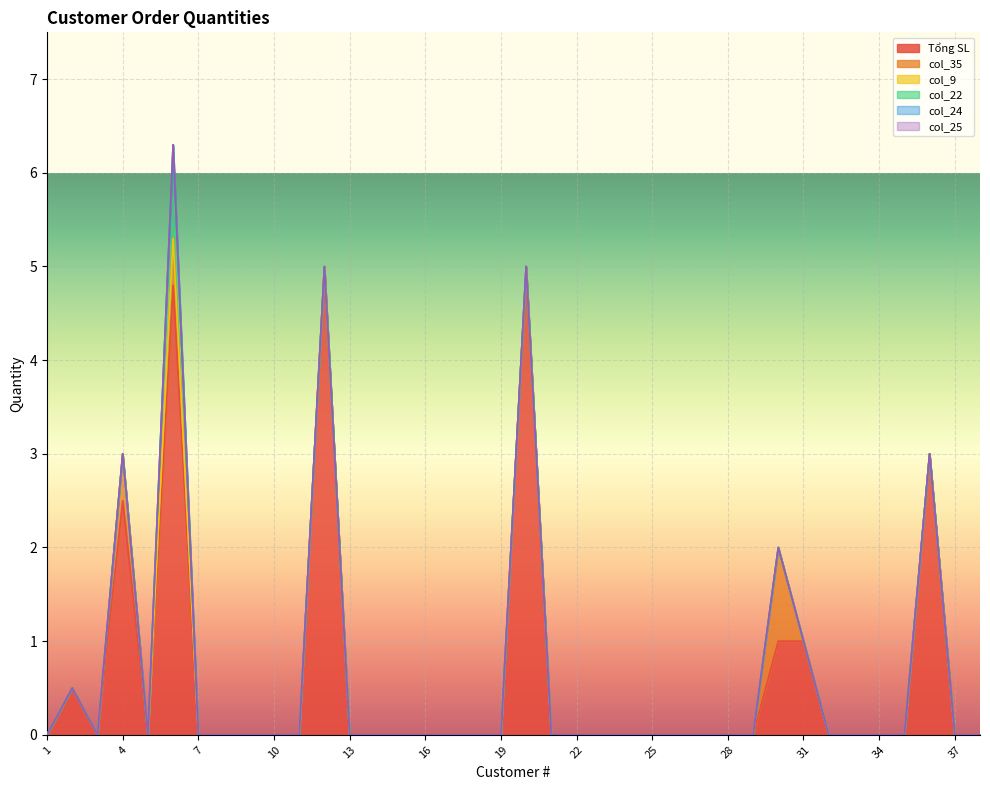

At which label is col_24 closest to 0?

1